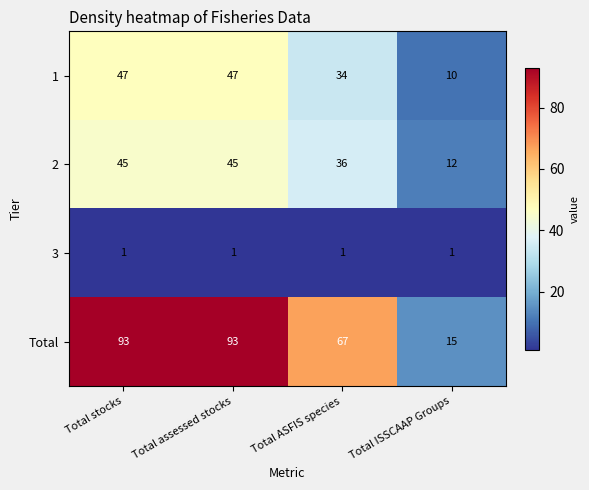

What is the minimum value shown in the chart?

1